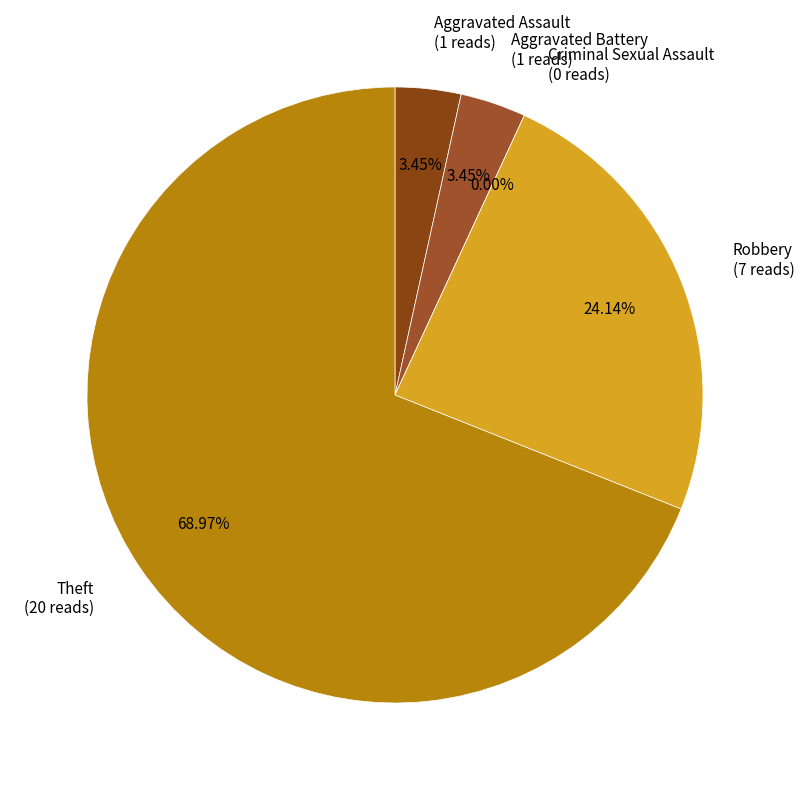

Which has a higher value, Theft or Aggravated Battery?

Theft